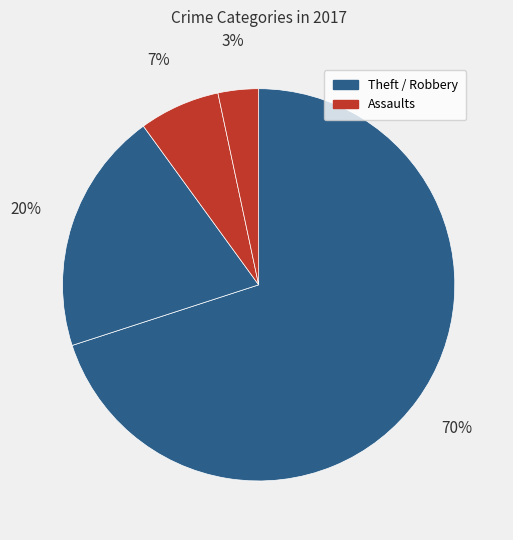

Count the number of slices in the pie.

4